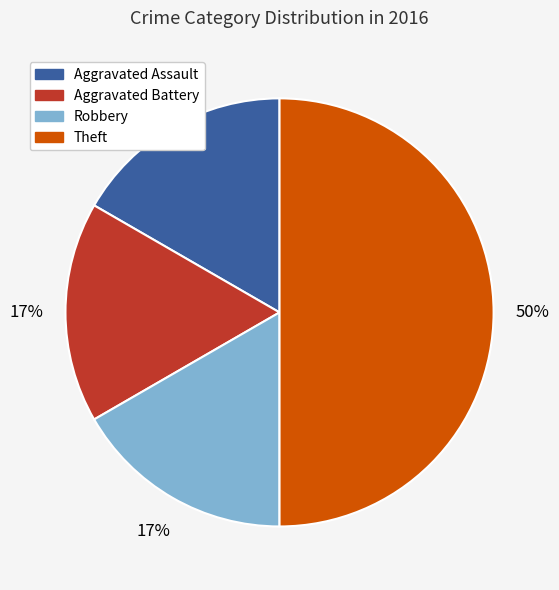

The Aggravated Battery slice represents 17% of the pie. True or false?

True